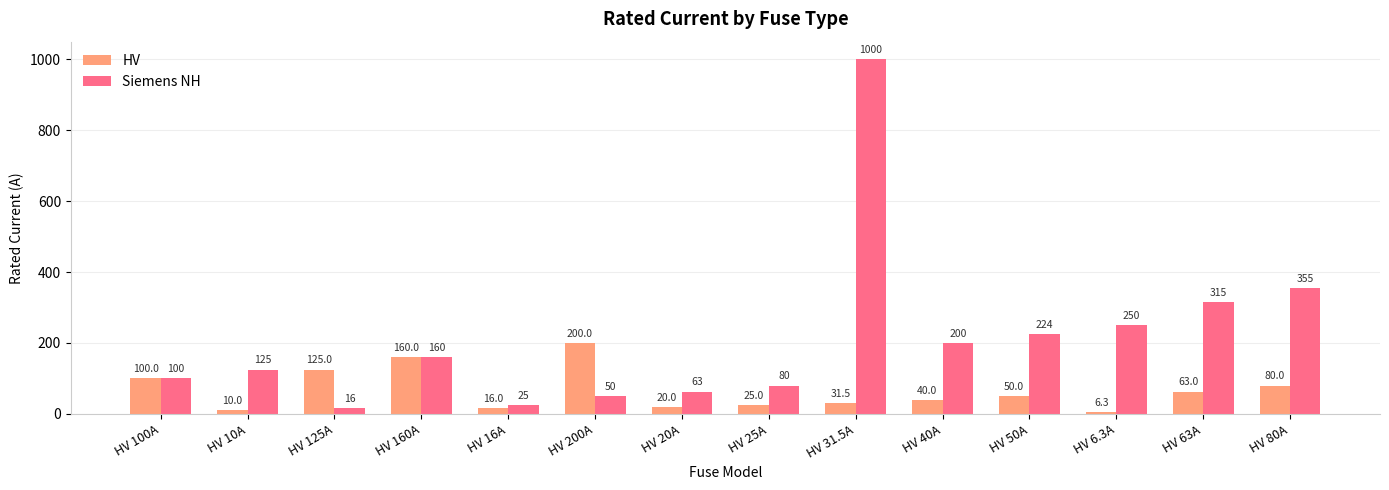

What is the value of the HV bar at the 2nd from the left?

10.0